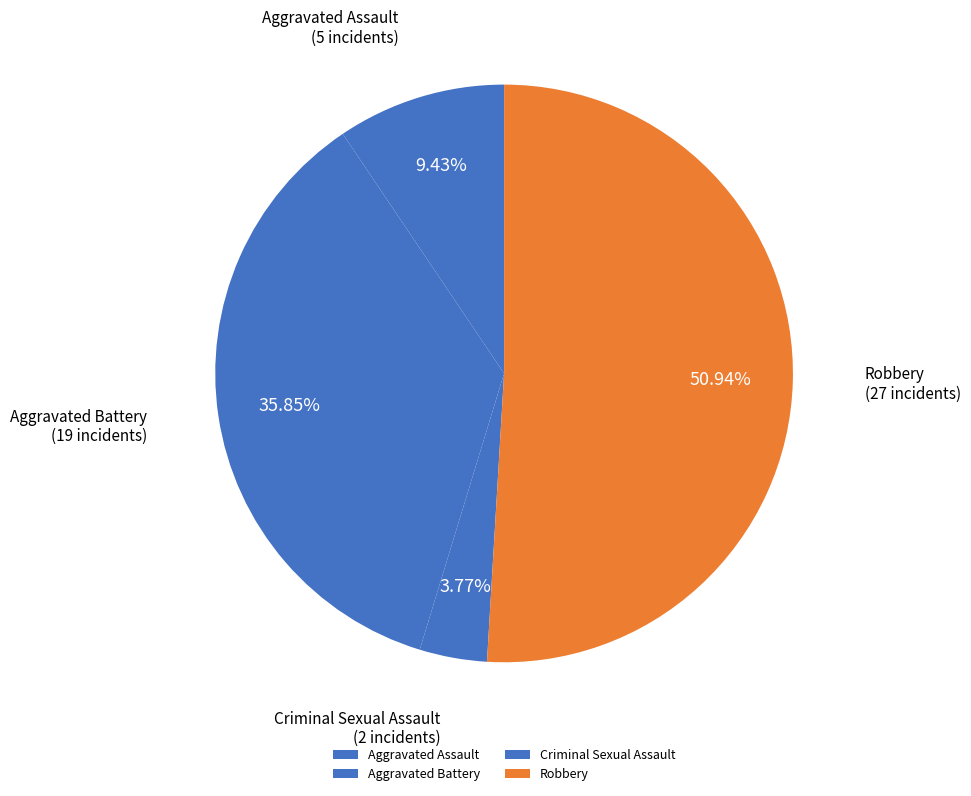

Which slice is the smallest?

Criminal Sexual Assault